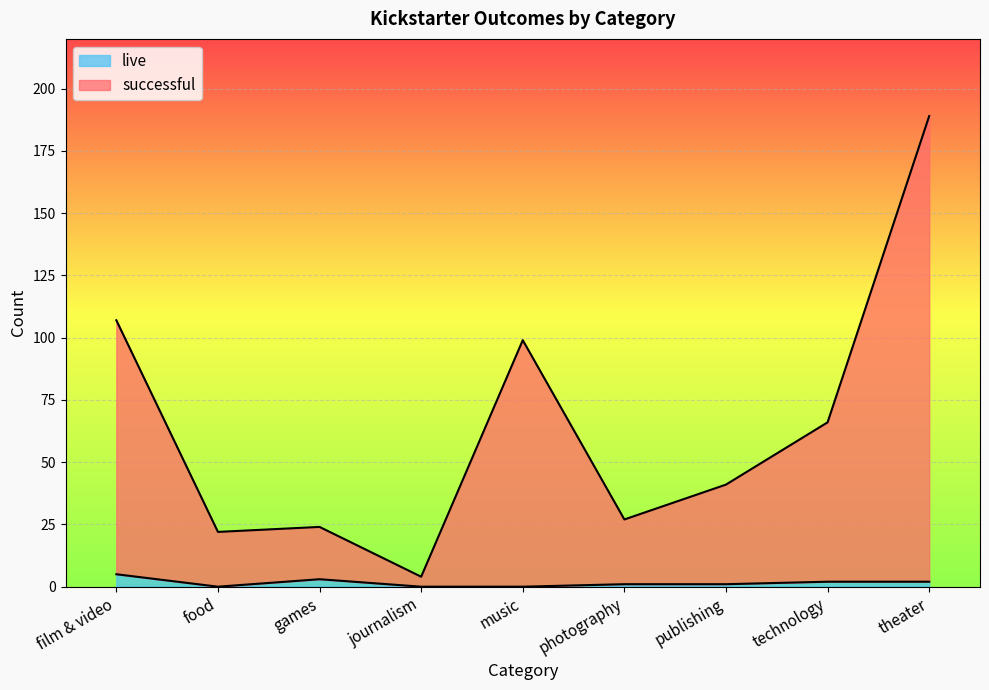

True or false: live has a value of 0 at music.

True